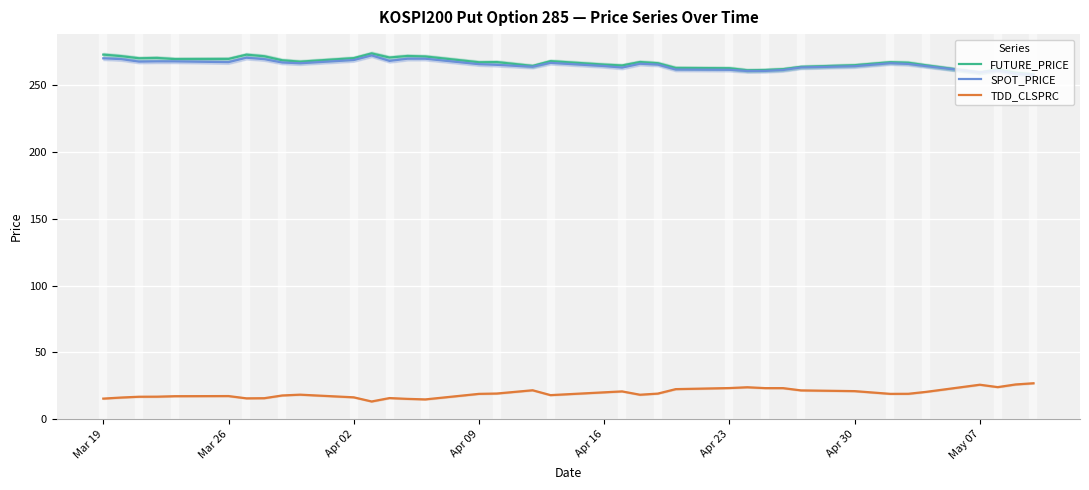

What is the lowest value of the TDD_CLSPRC series?

13.2